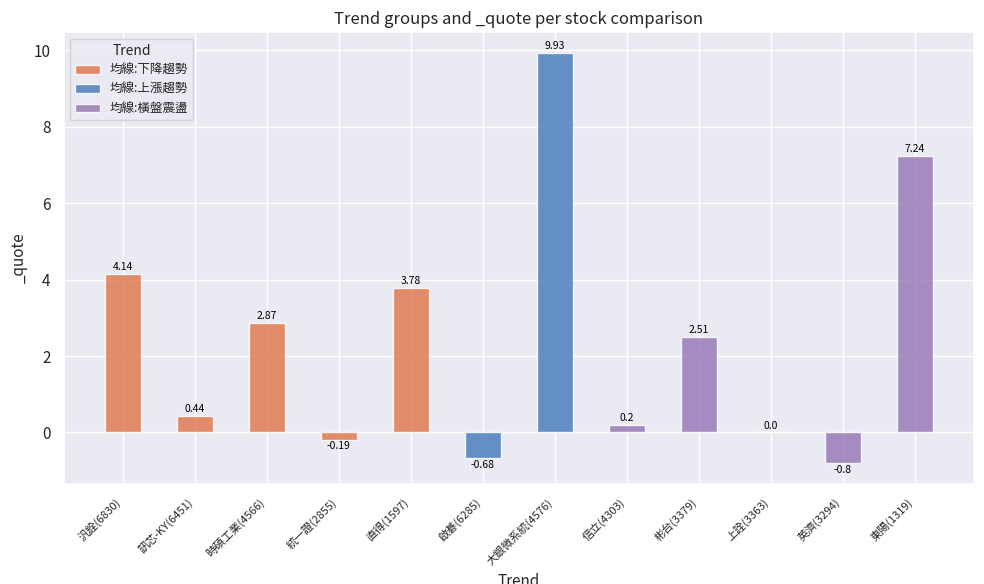

What is the highest value of the 均線:下降趨勢 series?

4.1